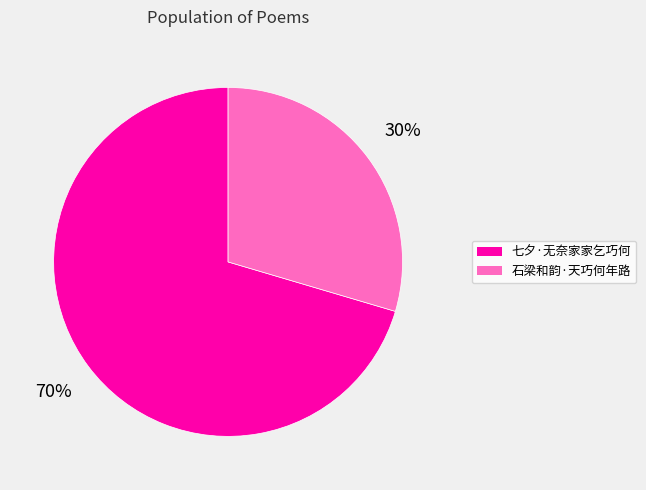

Is there a majority slice in this chart?

Yes